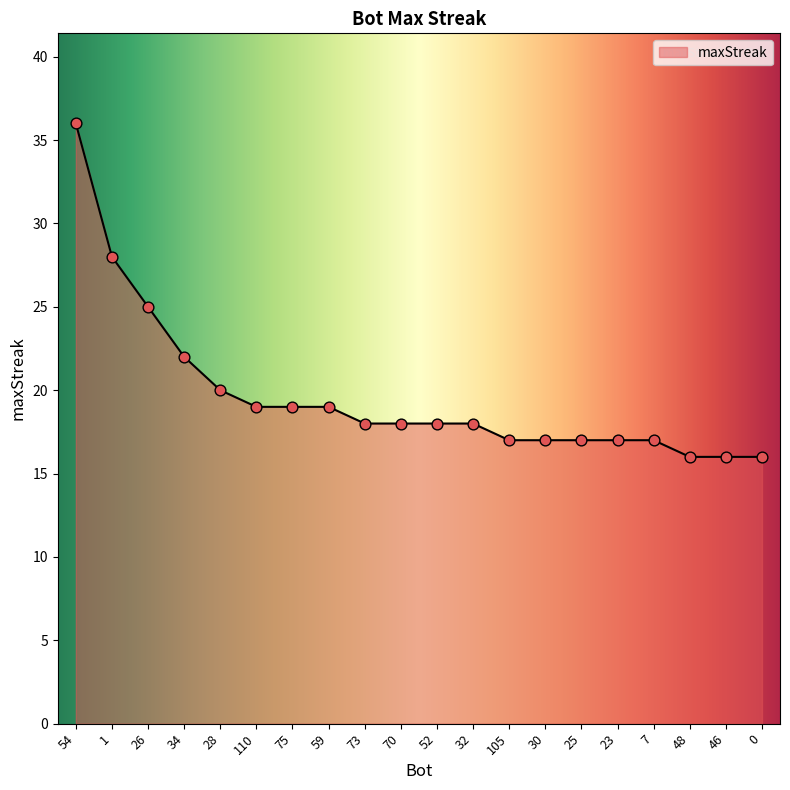

Between 7 and 110, which is larger?

110